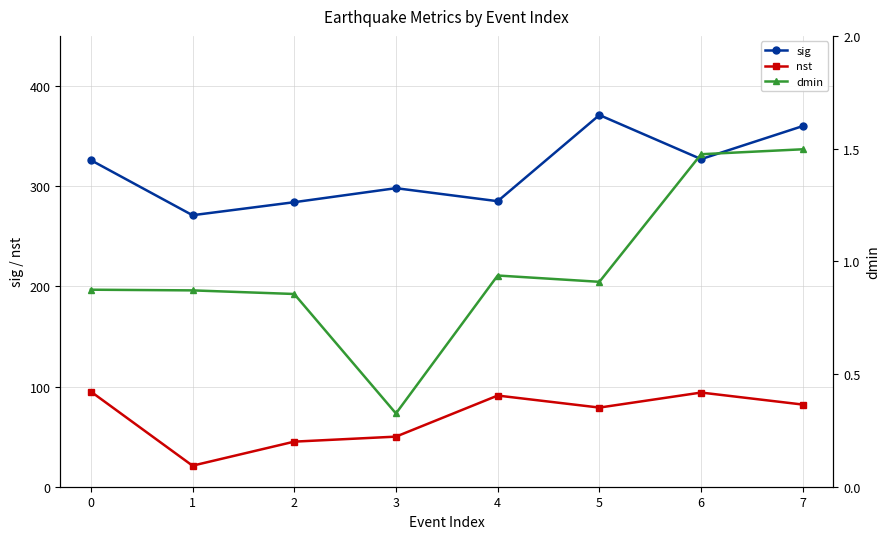

At which category is the sum across all series the highest?

5